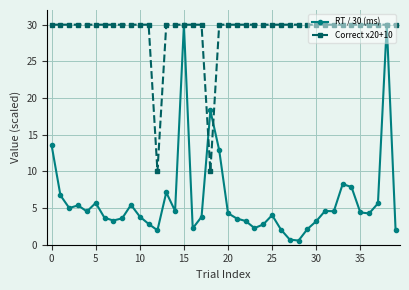

Which series has the largest total across all categories?

Correct x20+10